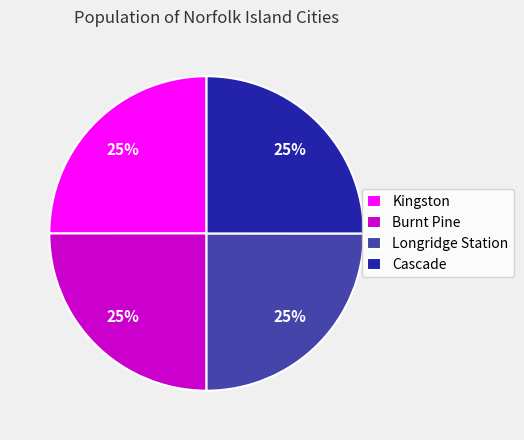

What is the ratio of the value at Longridge Station to the value at Cascade?

1.0